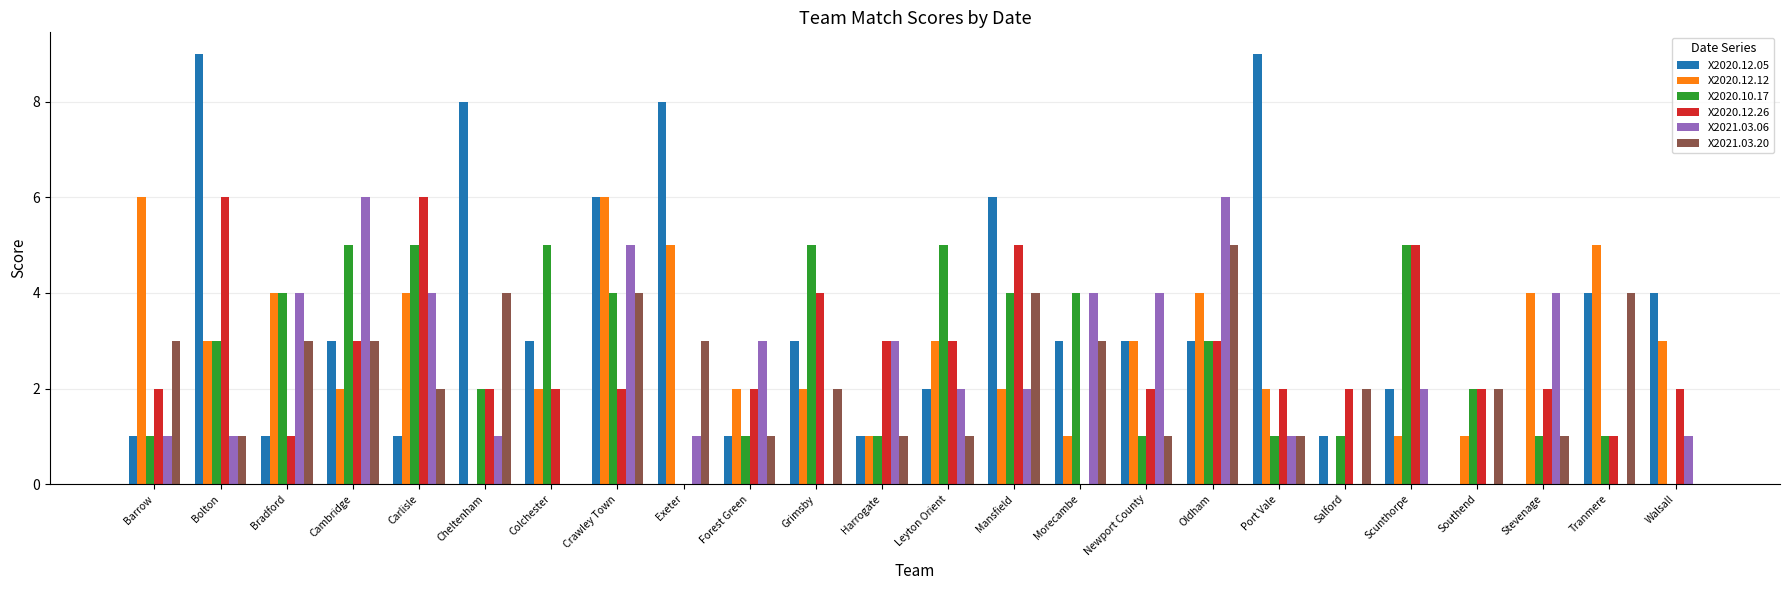

What is the maximum value shown in the chart?

9